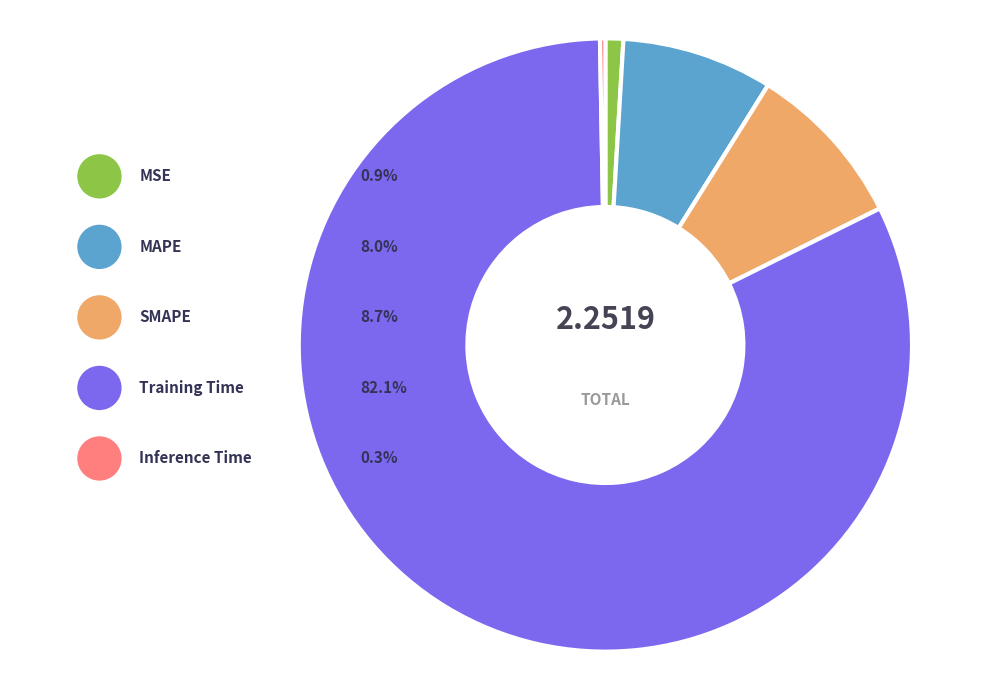

How many segments does this pie chart have?

5